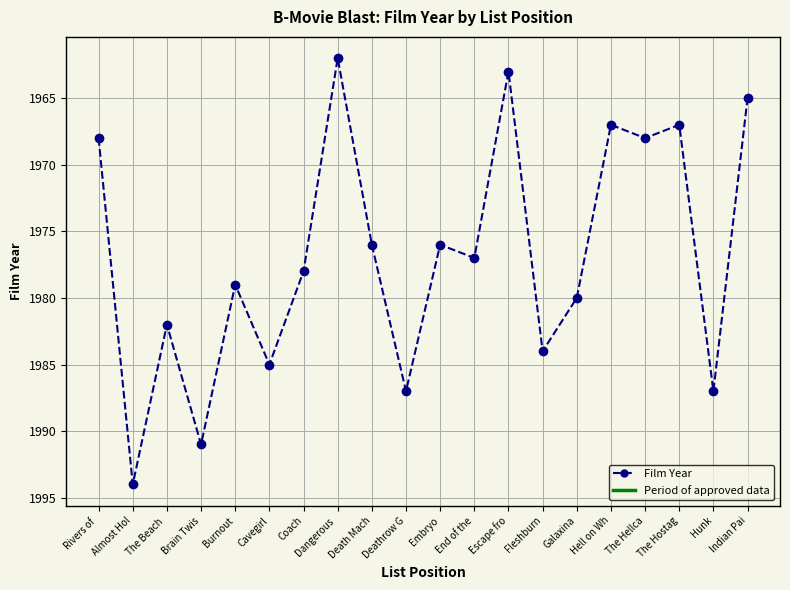

Approximately how many times larger is the value at Almost Hol compared to Deathrow G?

1.0